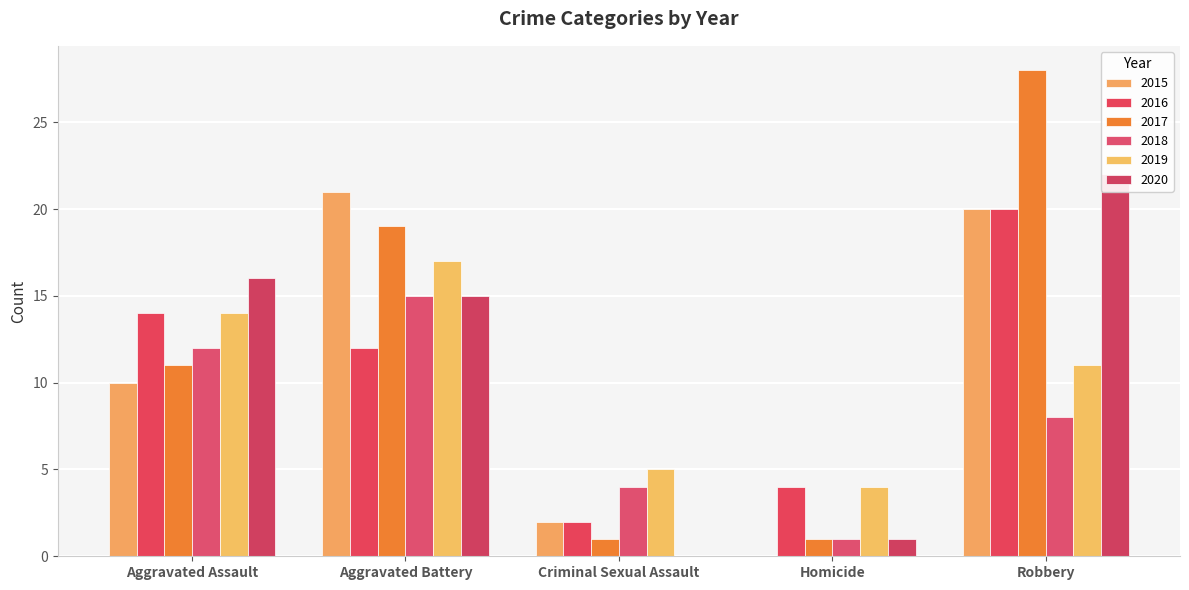

At which category is the sum across all series the highest?

Robbery